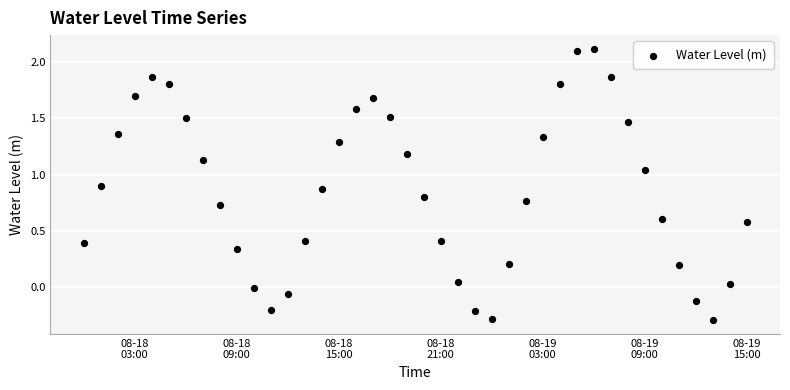

What is the range of X values (max minus min)?

1.6